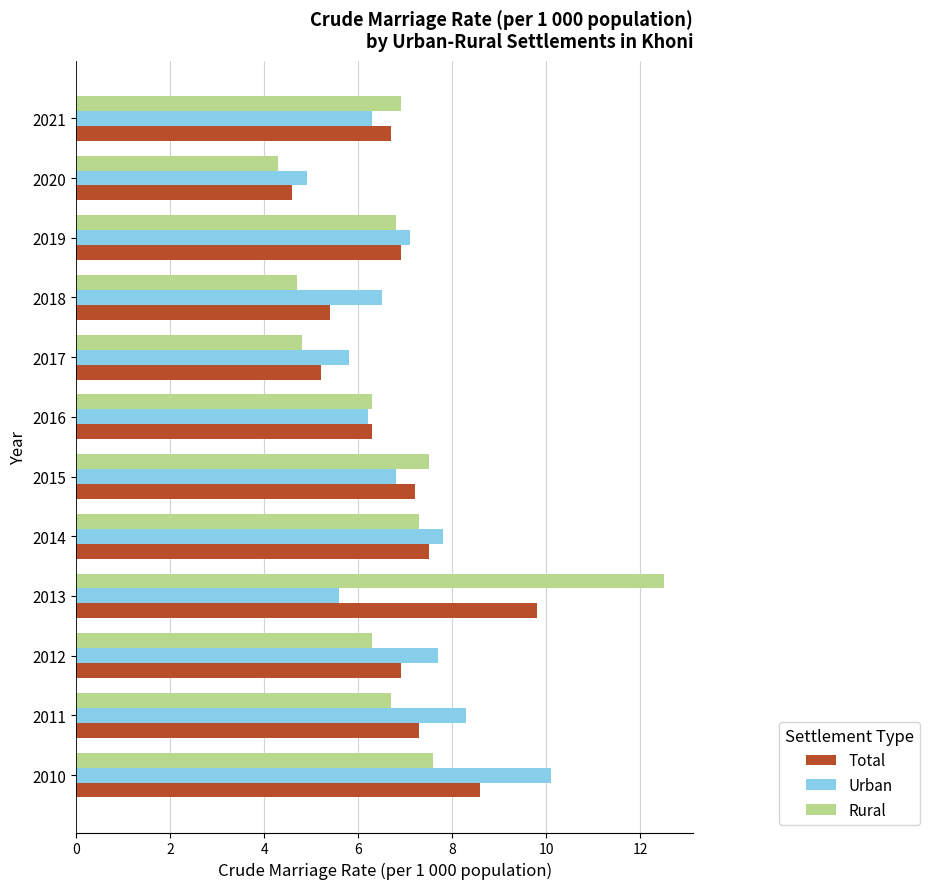

What is the average value of the Rural series?

6.8